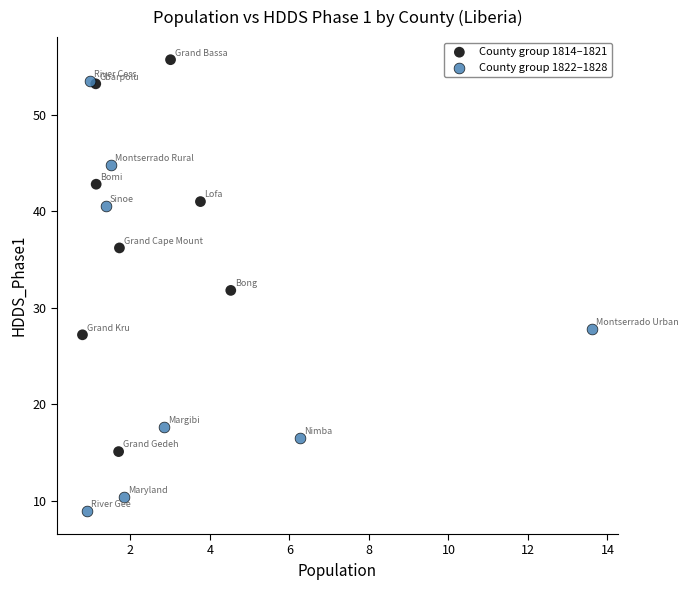

Which series reaches the maximum Y coordinate?

County group 1814–1821